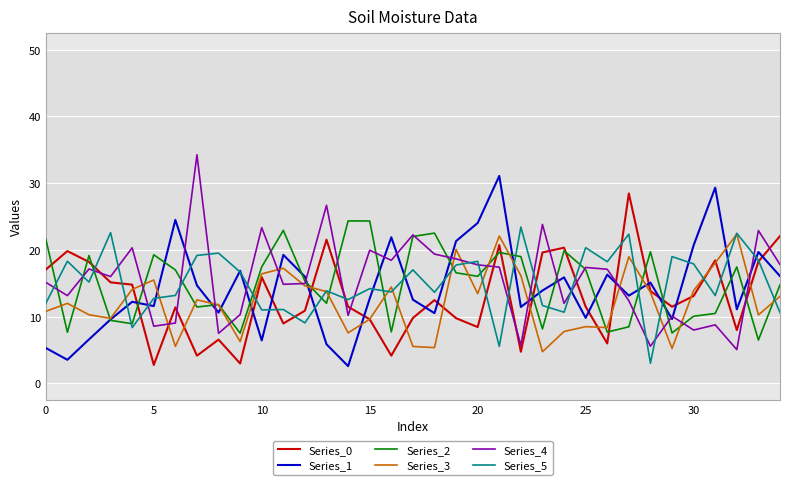

What is the smallest value displayed?

2.6